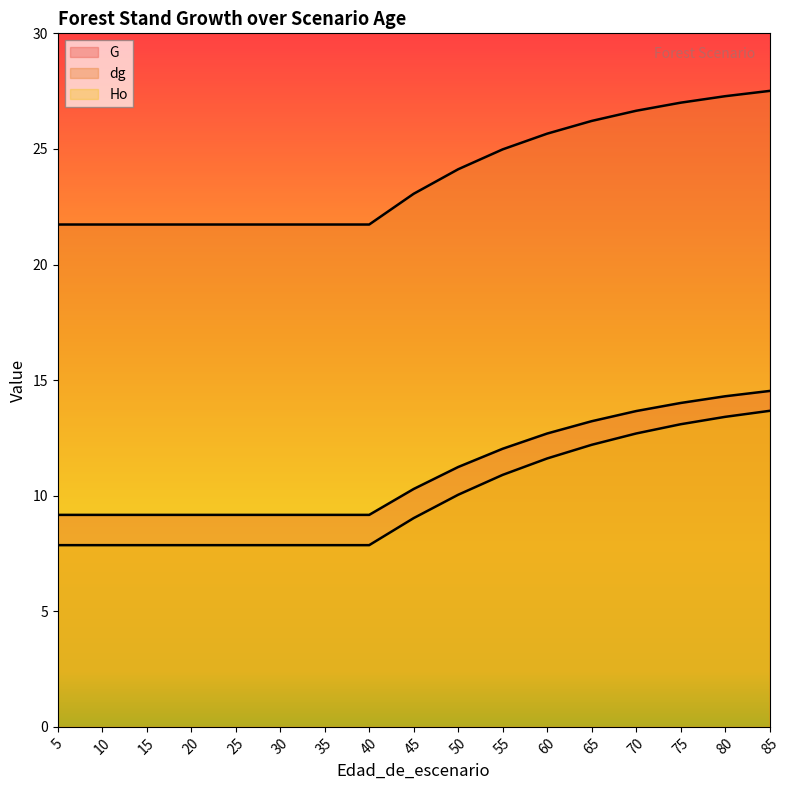

List the labels in order of Ho value, smallest first.

5, 10, 15, 20, 25, 30, 35, 40, 45, 50, 55, 60, 65, 70, 75, 80, 85